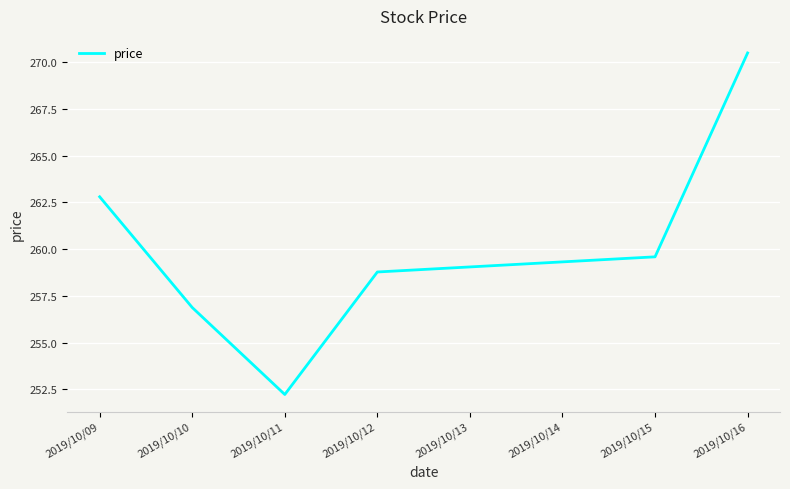

What is the sum of the values at 2019/10/12 and 2019/10/10?

515.7